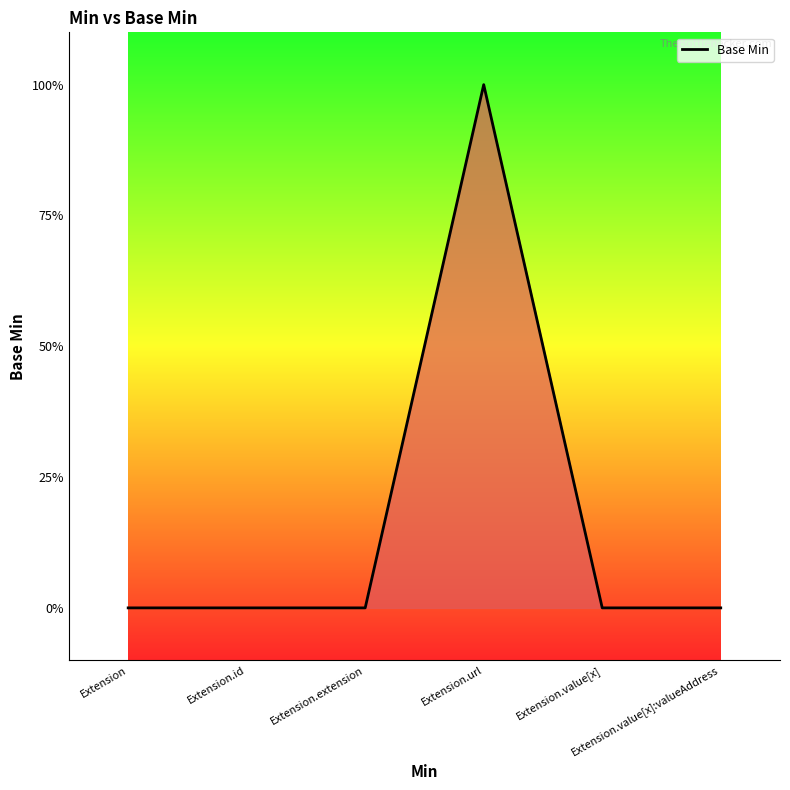

Where is the data nearest to the value 0?

Extension